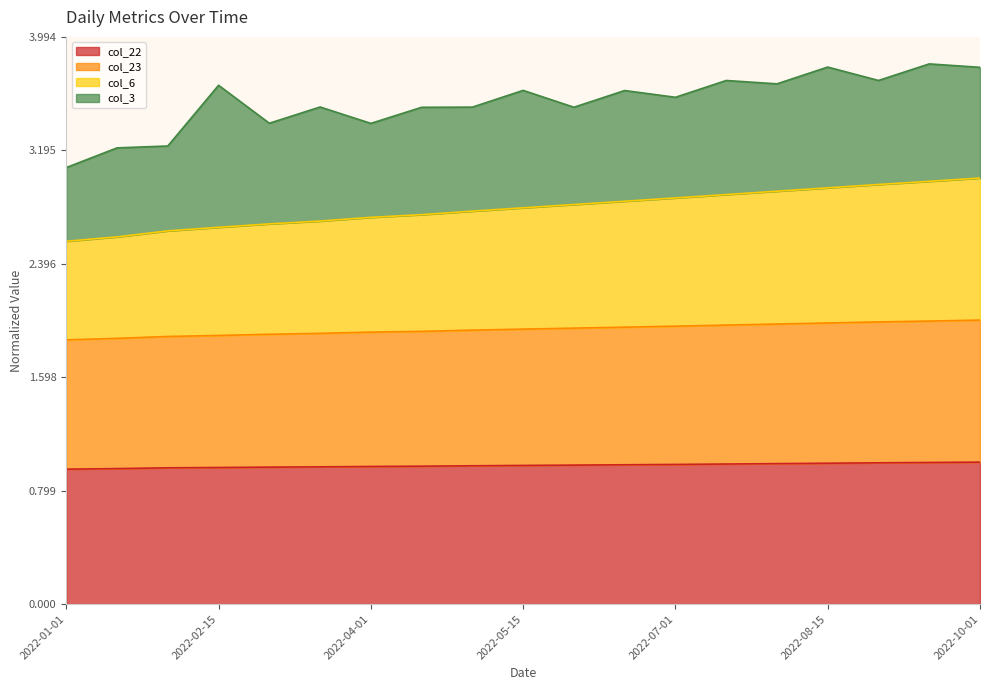

Between 2022-09-15 and 2022-07-01, which is larger?

2022-09-15